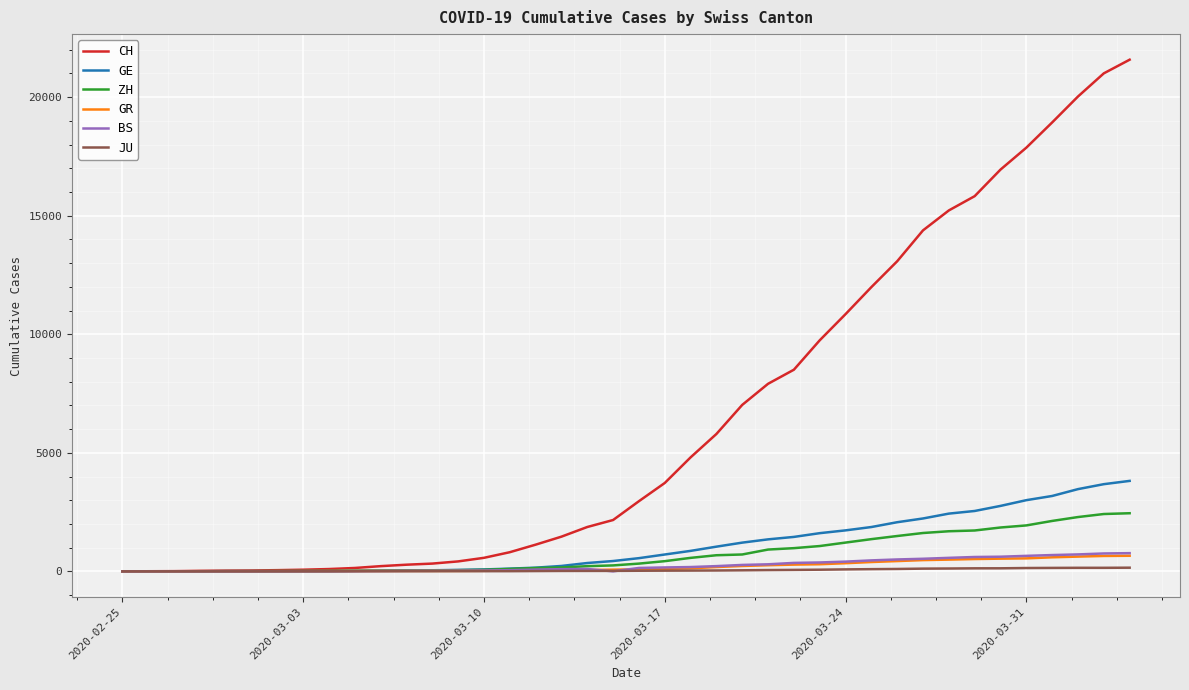

What is the maximum value for GE?

3815